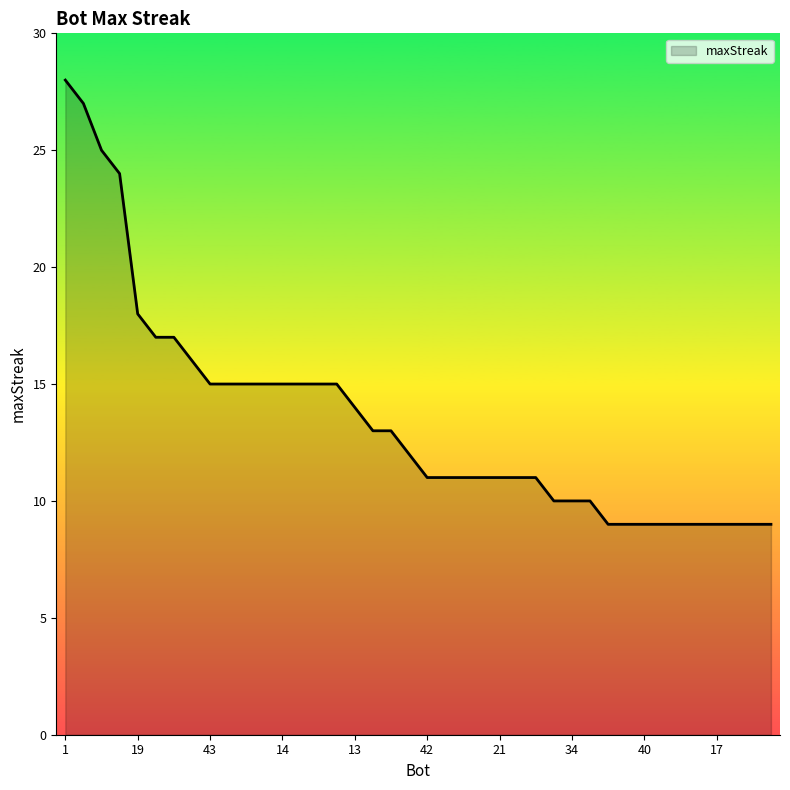

What is the difference between the maximum and minimum values?

19